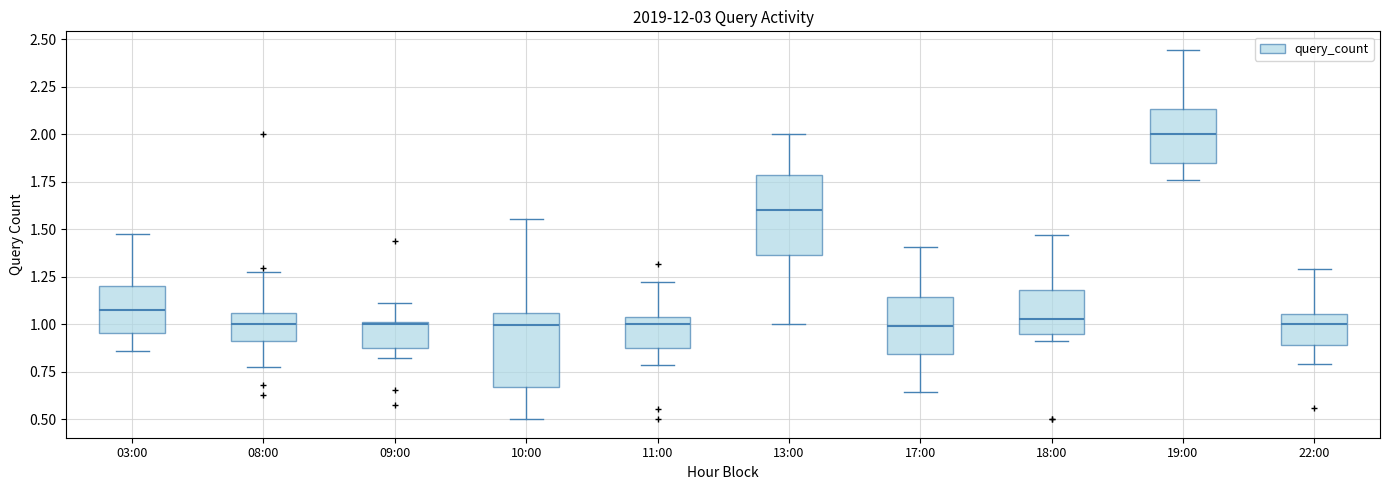

Which box has the highest median line?

19:00